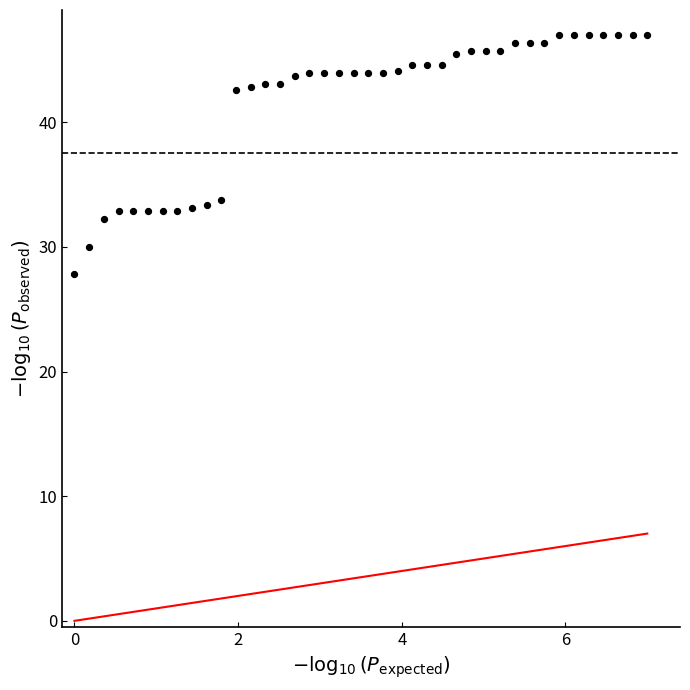

What is the range of Y values (max minus min)?

19.2